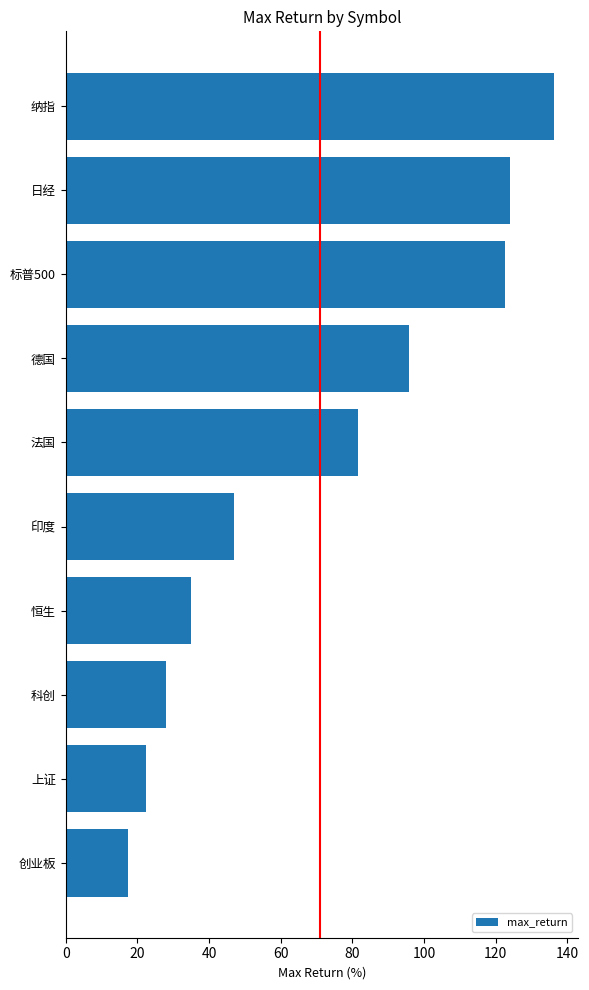

What is the difference between the second highest and second lowest values?

101.5